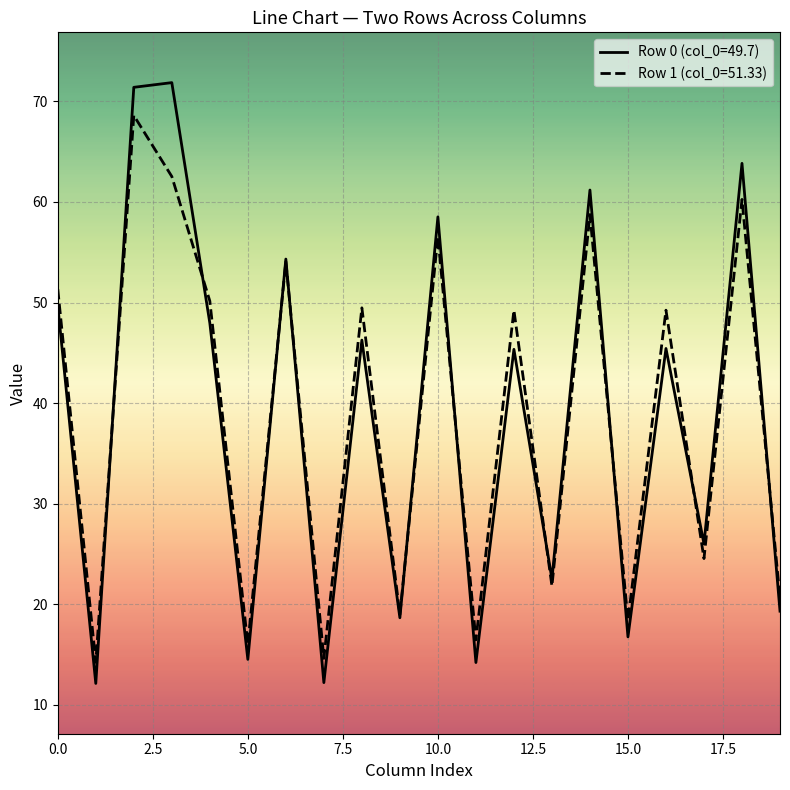

What is the minimum value for Row 0 (col_0=49.7)?

12.1